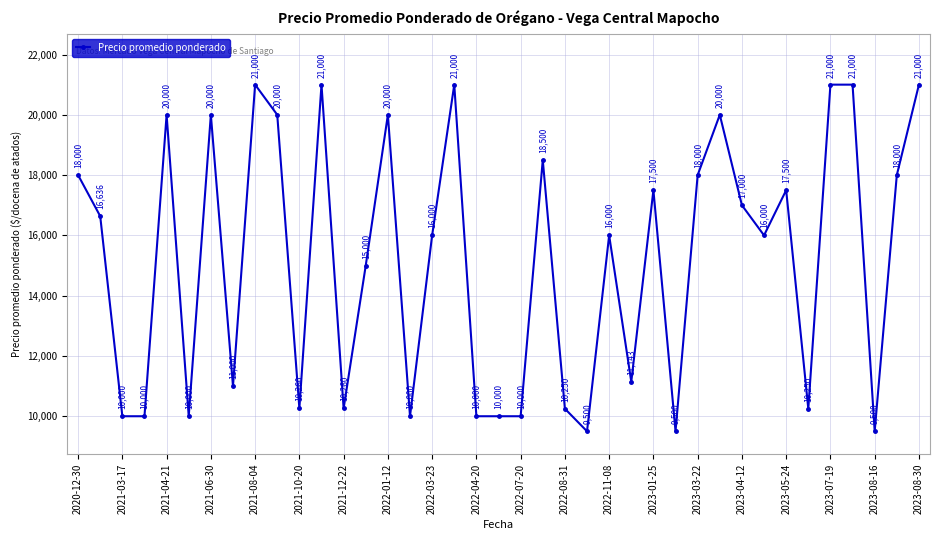

What is the maximum value shown in the chart?

21000